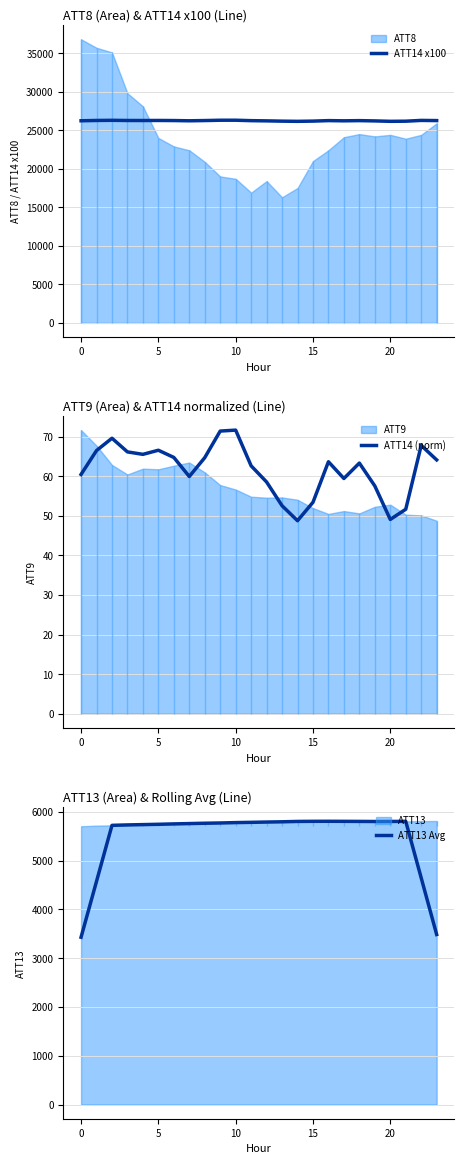

The ATT13 Avg series shows 9524.4 at 11. True or false?

False